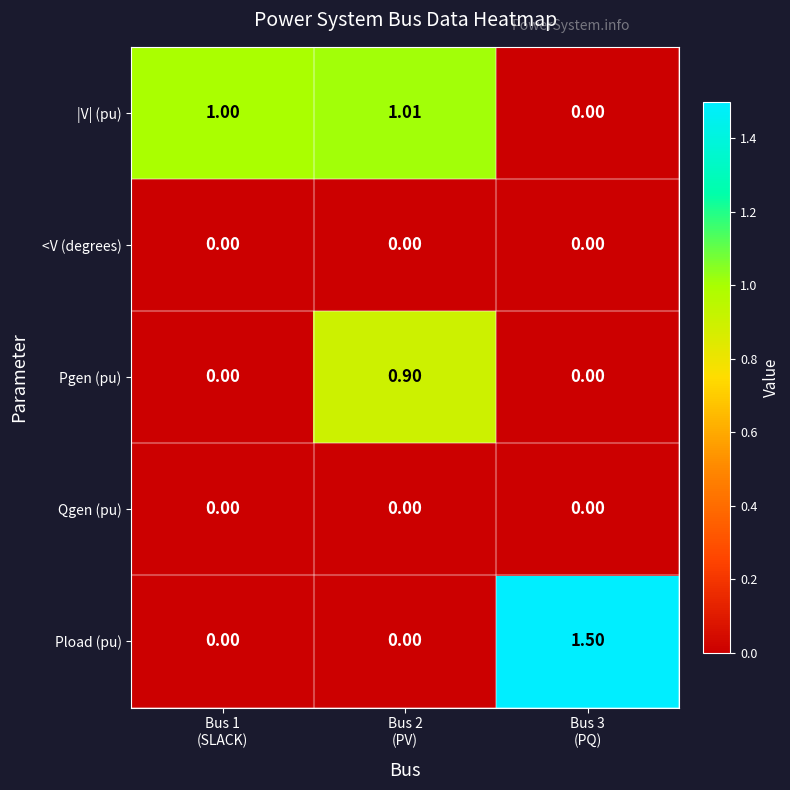

Which series has the largest range (max minus min)?

Pload (pu)